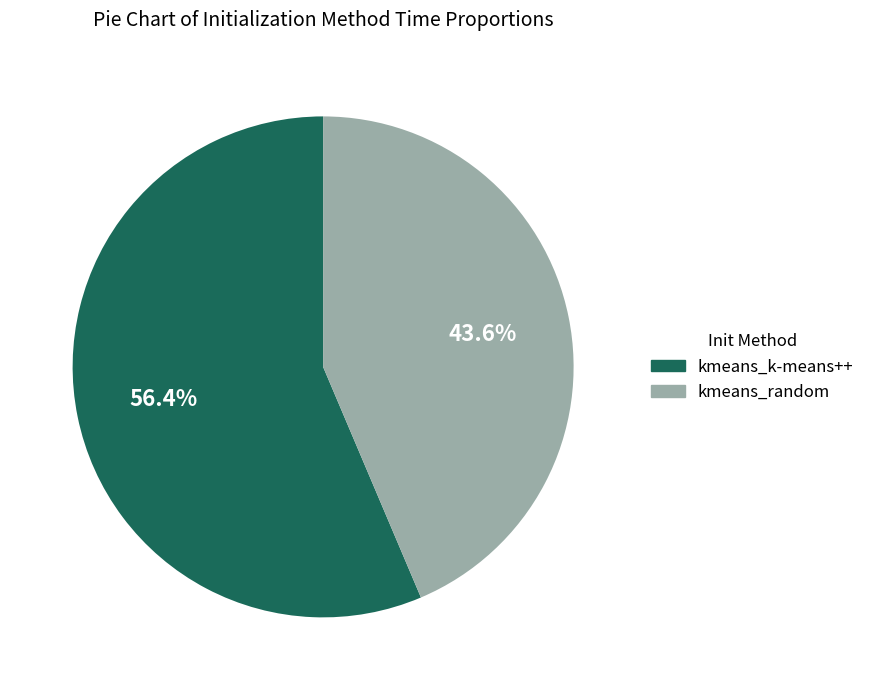

True or false: kmeans_k-means++ accounts for 64% of the total.

False